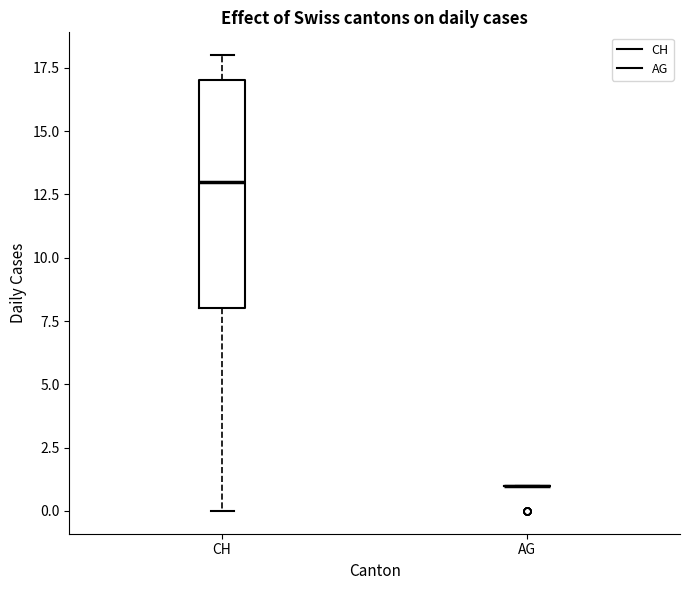

Reading left to right, read every box against the y-axis: the position of its median line, the range the box covers, and the ends of its whiskers. The values are not printed on the chart, so give them approximately, as read against the axis.

CH: median 13, box 8 to 17, whiskers 0 to 18
AG: box collapsed to a line at 1, whiskers 1 to 1